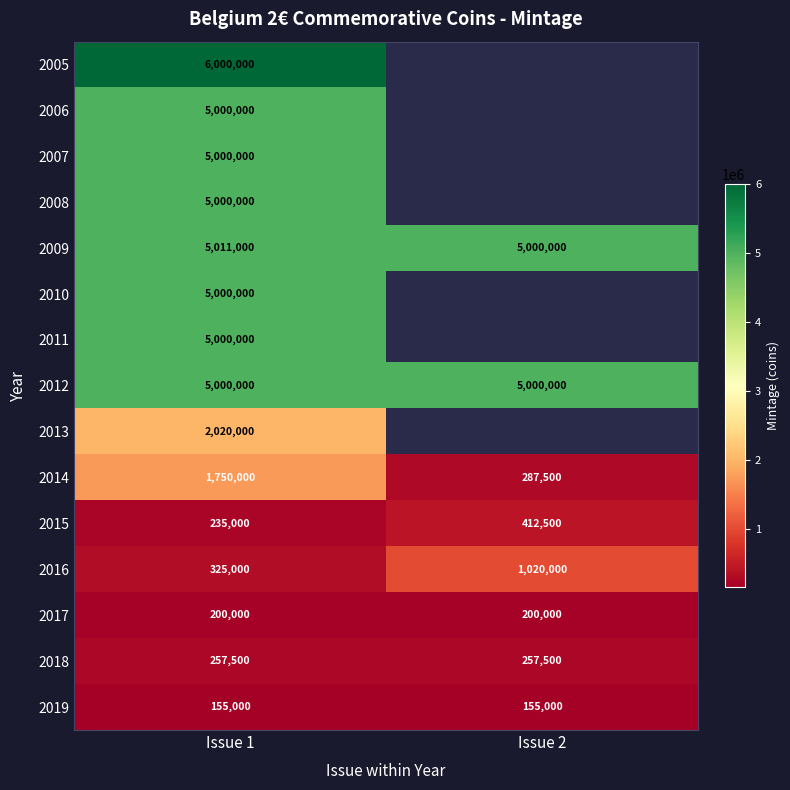

Which has a higher value, Issue 2 or Issue 1?

Issue 1